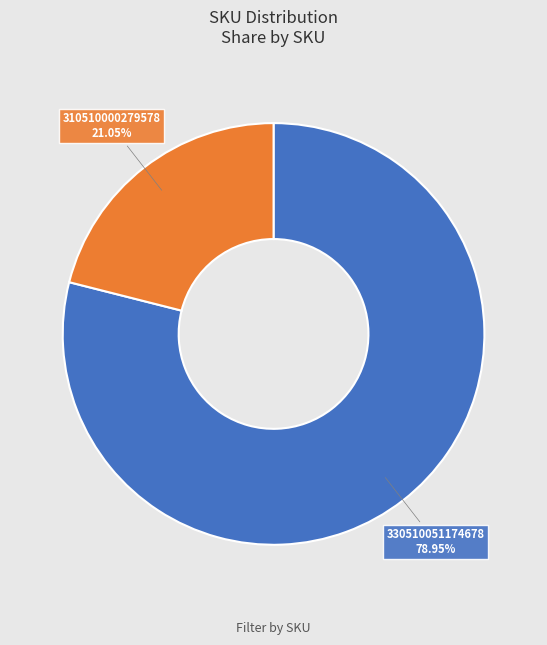

How many segments does this pie chart have?

2